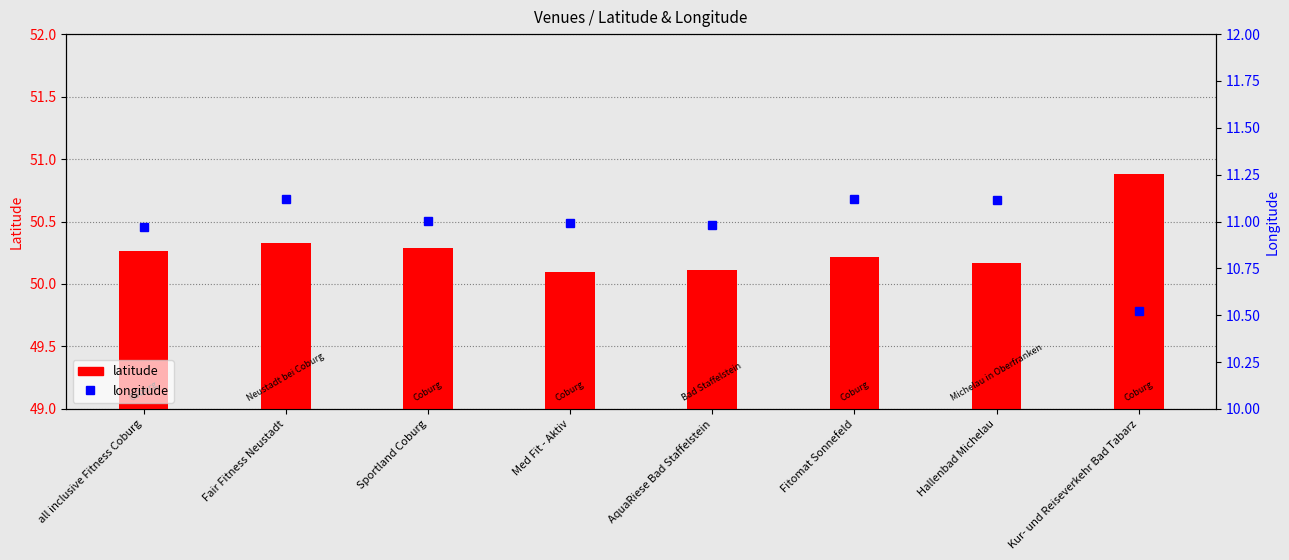

Is it true that longitude equals 3.0 at Sportland Coburg?

False